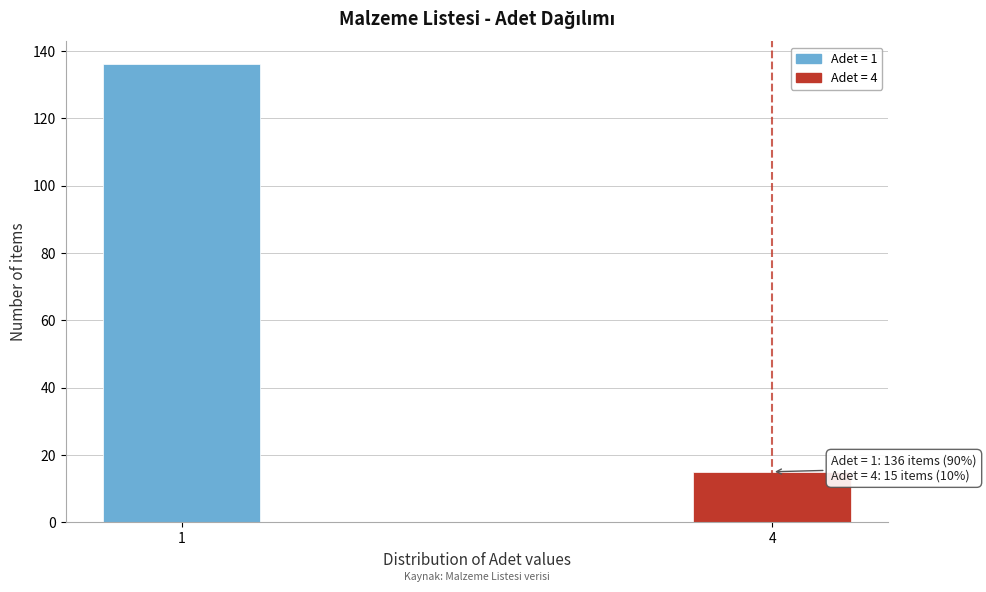

Reading left to right, list all the values displayed in this chart.

1=136	4=15